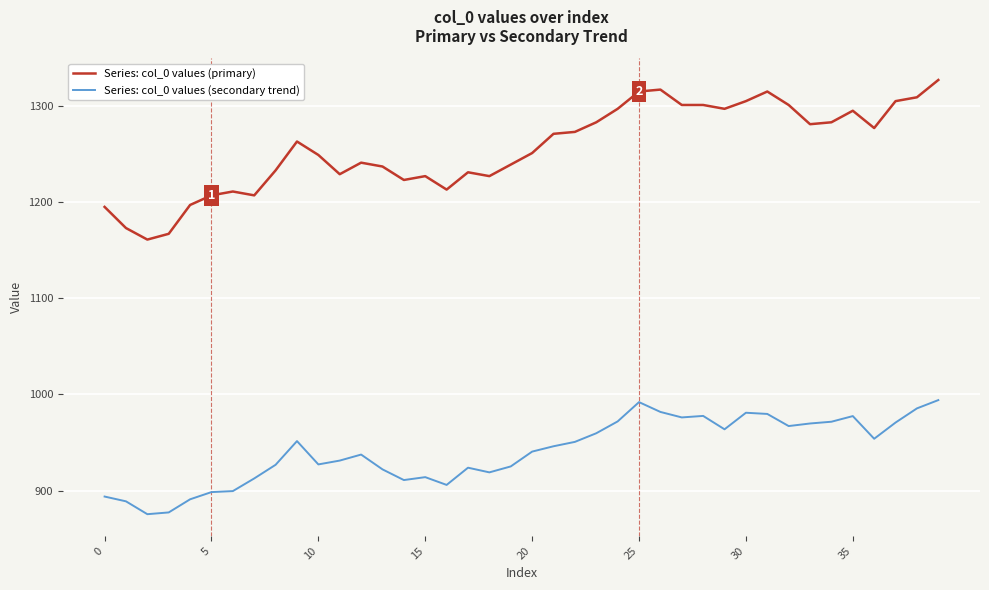

List the series in order of their overall mean, highest first.

Series: col_0 values (primary), Series: col_0 values (secondary trend)